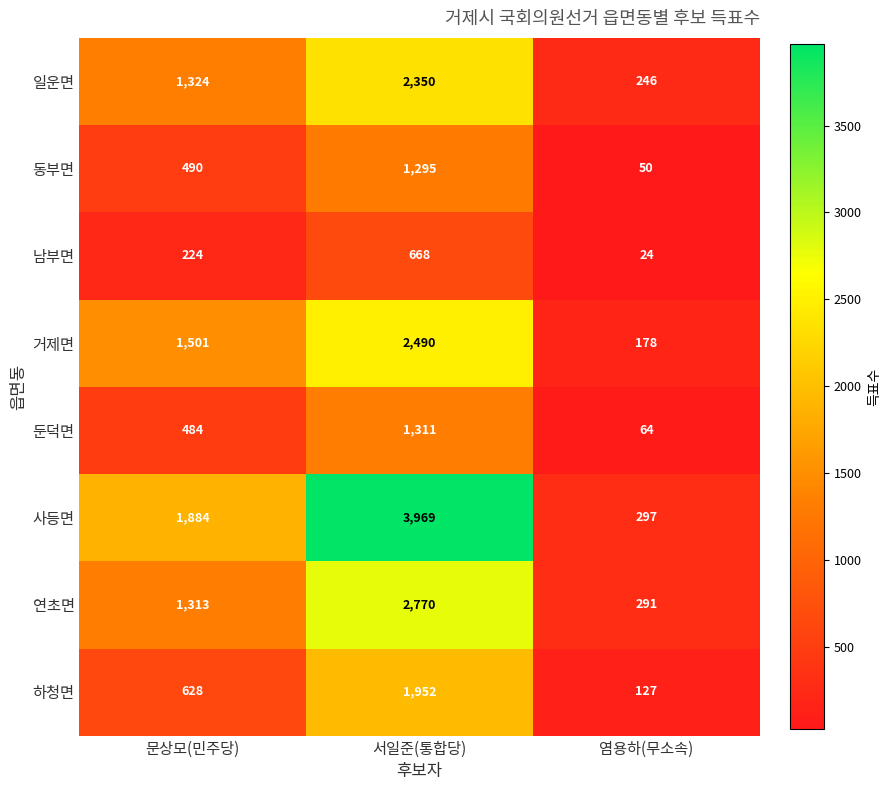

Rank the series by their maximum value, from lowest to highest.

남부면, 동부면, 둔덕면, 하청면, 일운면, 거제면, 연초면, 사등면